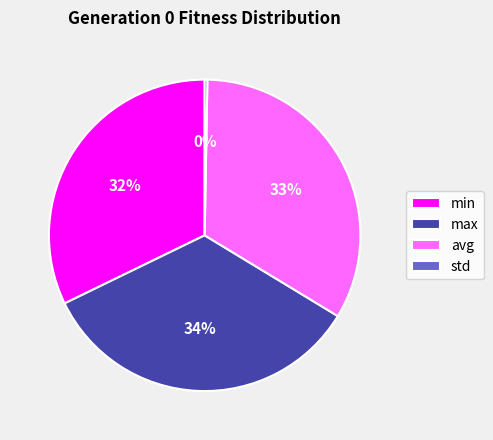

True or false: max accounts for 48% of the total.

False